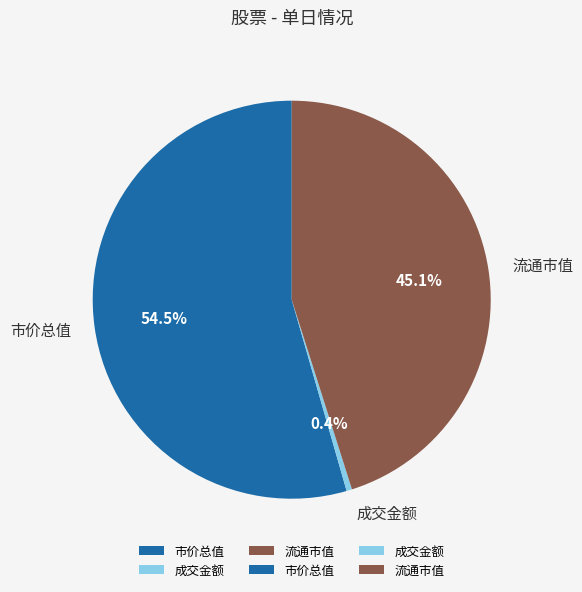

What is the smallest slice in the pie chart?

成交金额